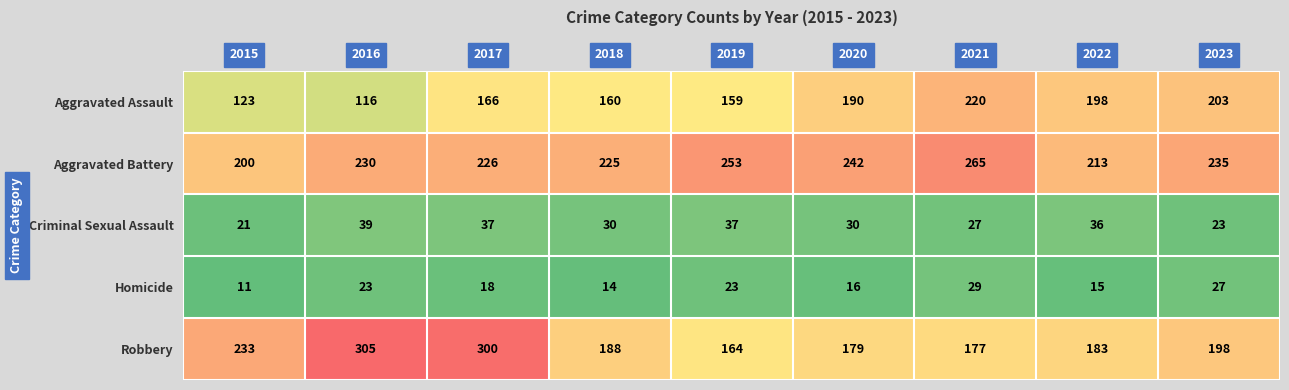

Which series has the largest range (max minus min)?

Robbery